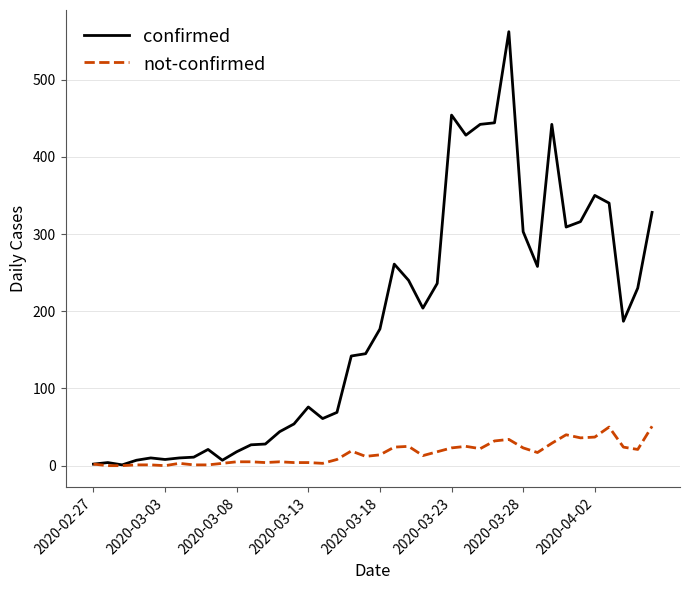

Rank the series by their average value, from lowest to highest.

not-confirmed, confirmed